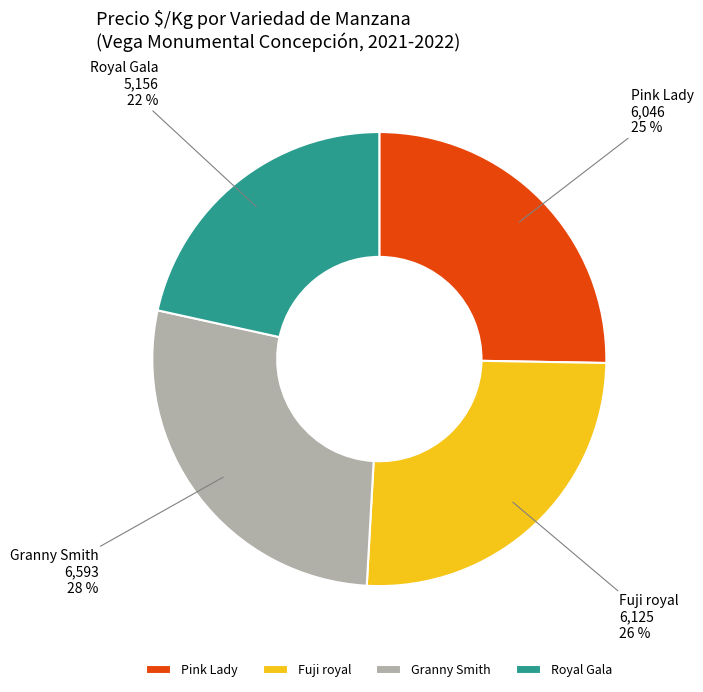

How many segments does this pie chart have?

4